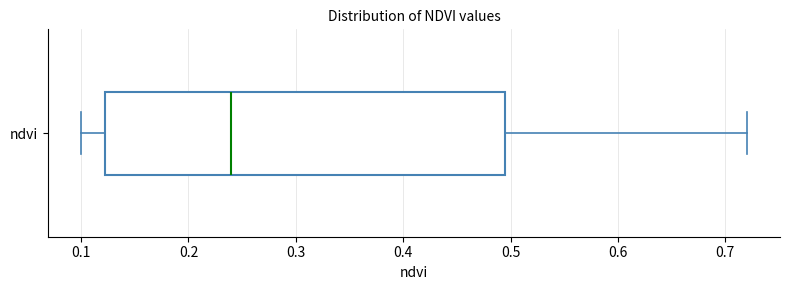

Transcribe this box plot: give where the median line is, the range the box spans, and where the two whiskers end, as read against the x-axis. The values are not printed on the chart, so give them approximately, as read against the axis.

median 0.24, box 0.12 to 0.50, whiskers 0.10 to 0.72